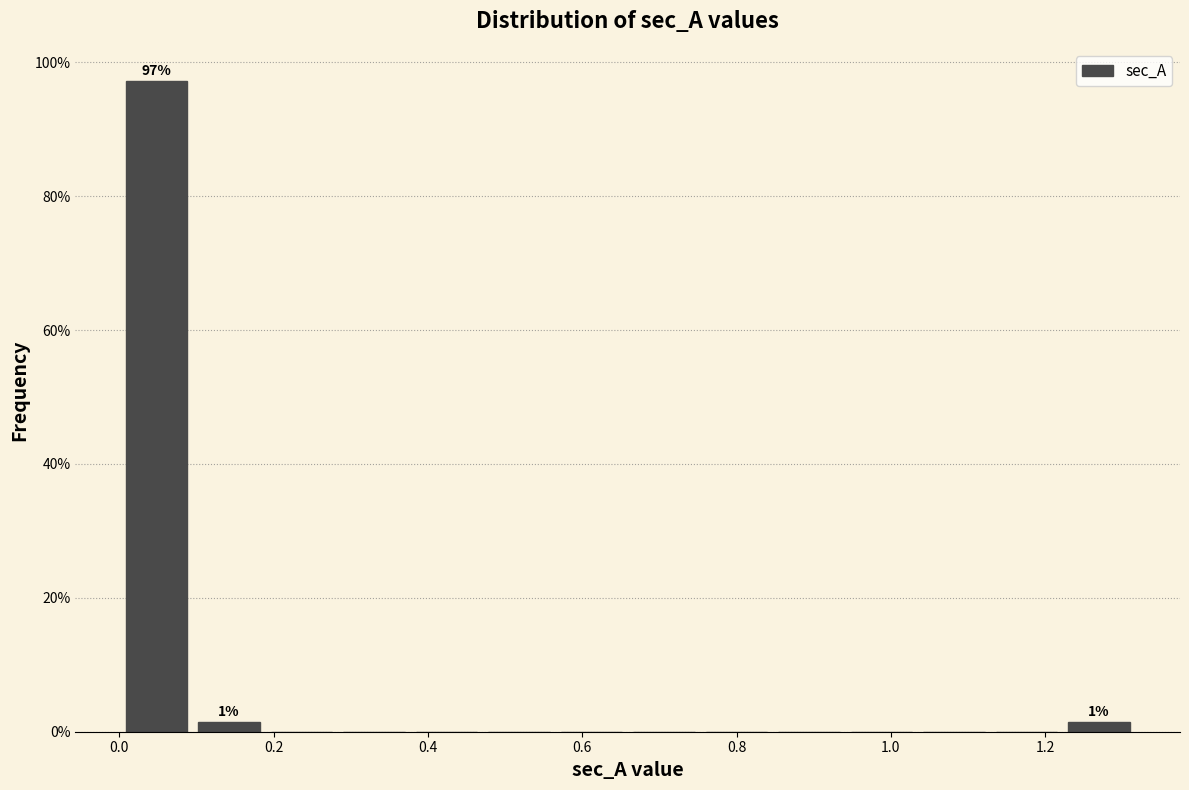

Over which range of the x-axis is the bar tallest?

0.00 to 0.10